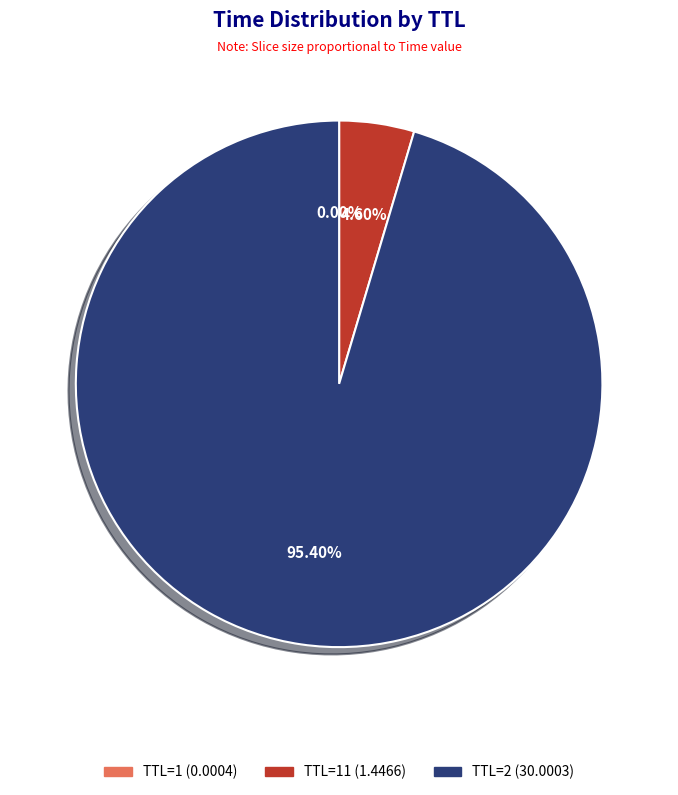

Does any single category account for the majority?

Yes